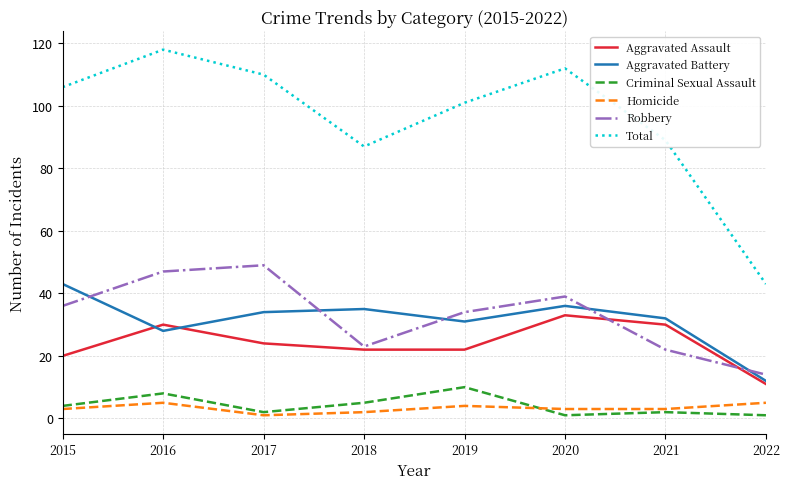

List the series in order of their peak value, lowest first.

Homicide, Criminal Sexual Assault, Aggravated Assault, Aggravated Battery, Robbery, Total